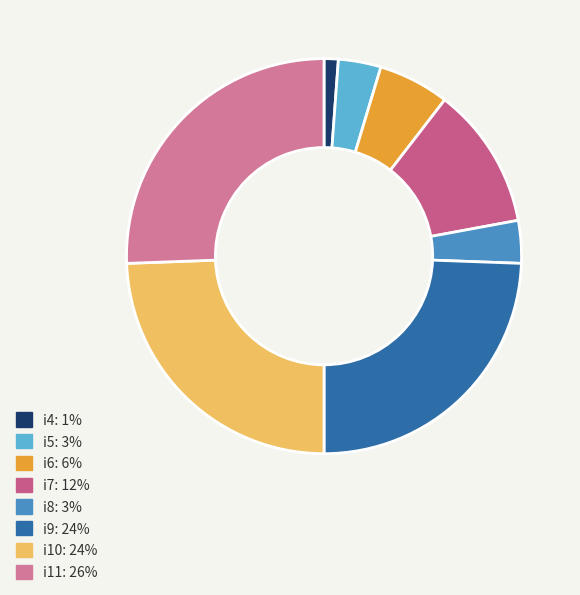

Rank the categories by value from highest to lowest.

i11, i9, i10, i7, i6, i5, i8, i4